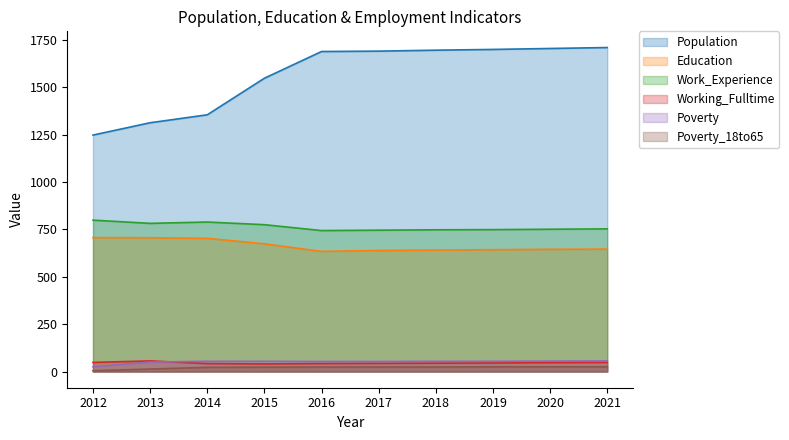

The Education series shows 706 at 2013. True or false?

True